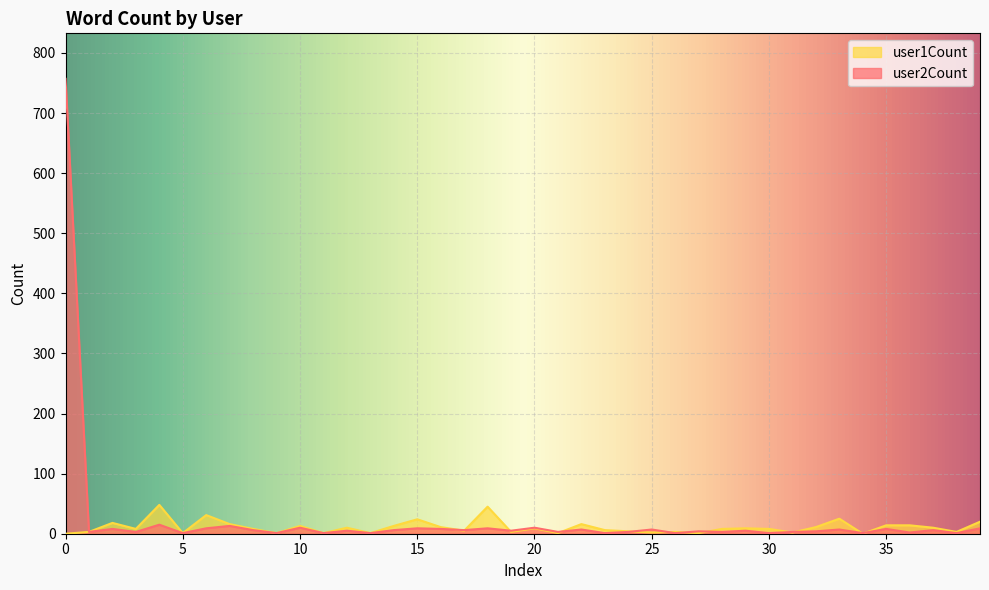

List the series in order of their peak value, lowest first.

user1Count, user2Count